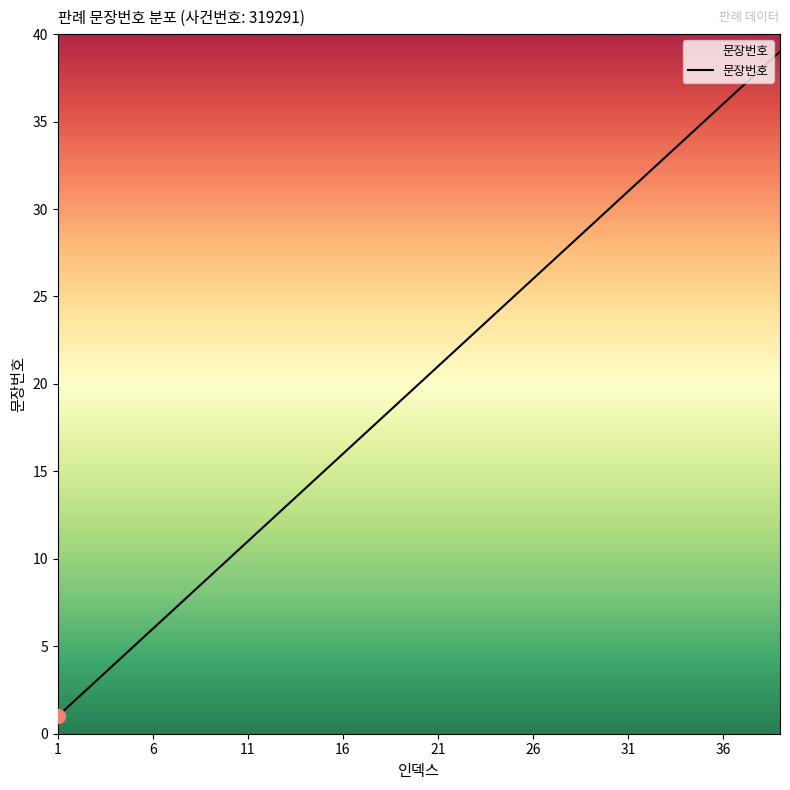

What is the difference between the maximum and minimum values?

38